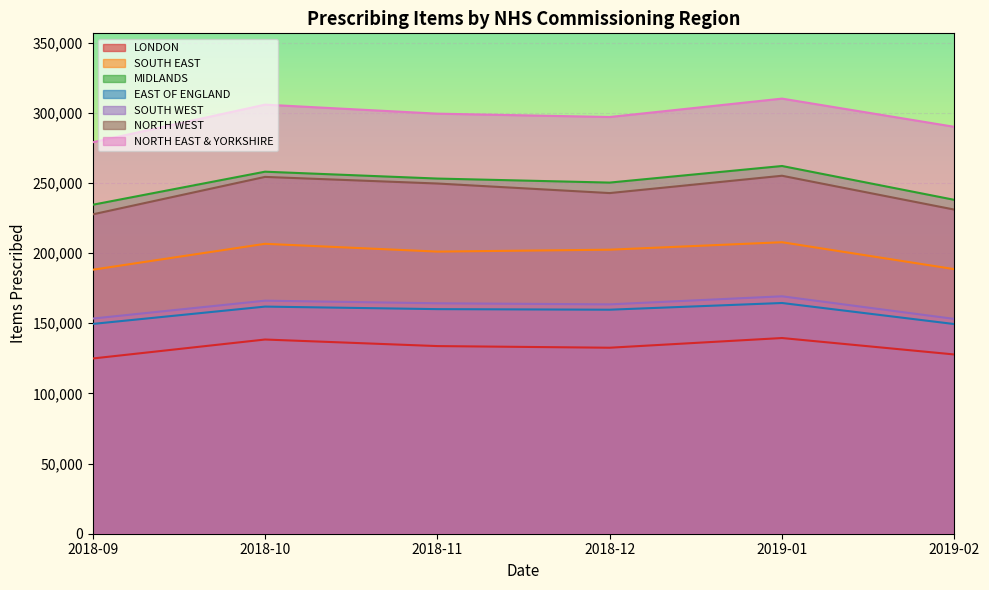

What is the smallest value displayed?

124887